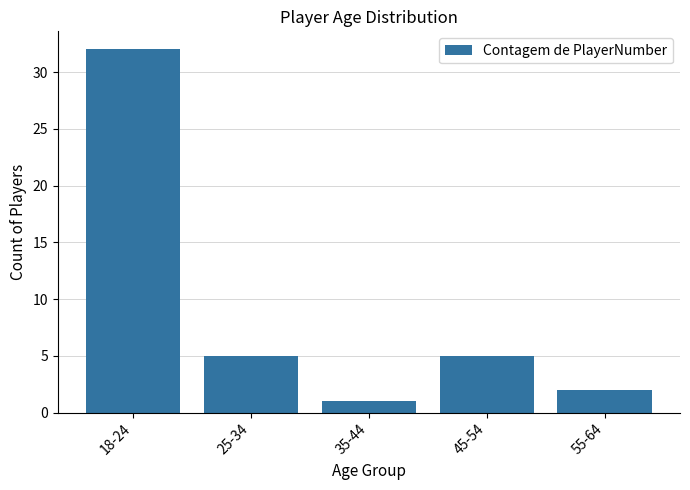

What is the label of the 2nd bar from the right?

45-54